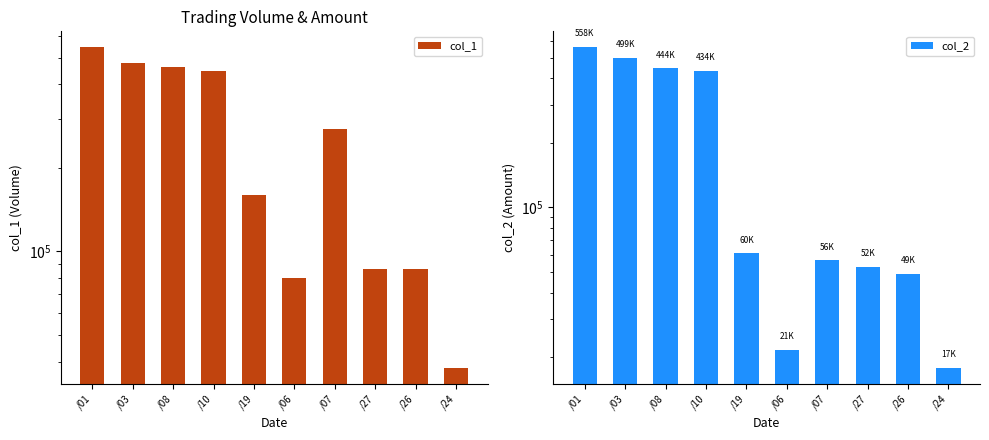

Rank the series by their maximum value, from lowest to highest.

col_1, col_2